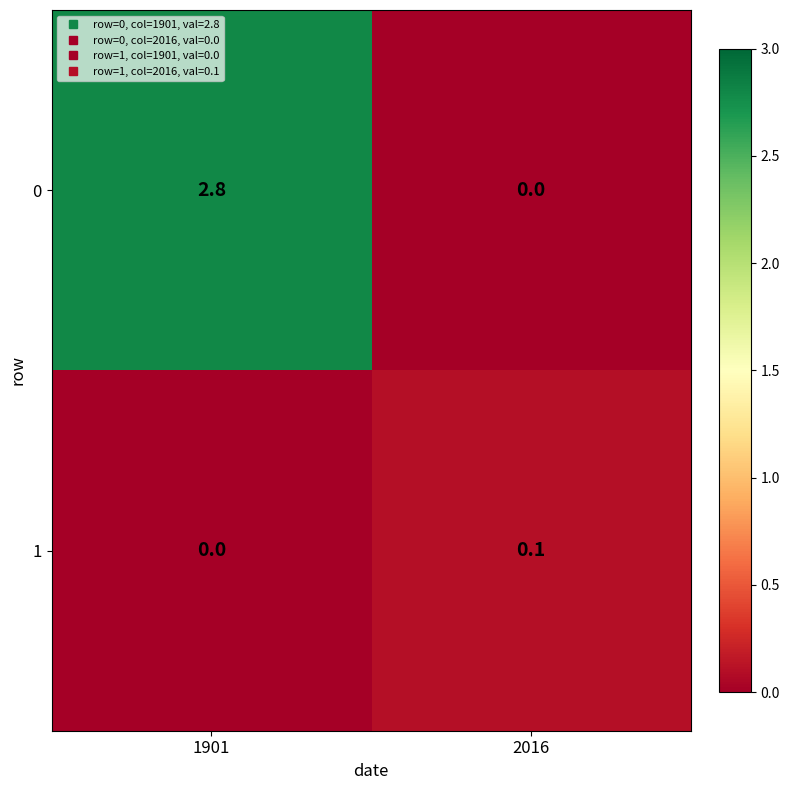

At which category is the sum across all series the highest?

1901